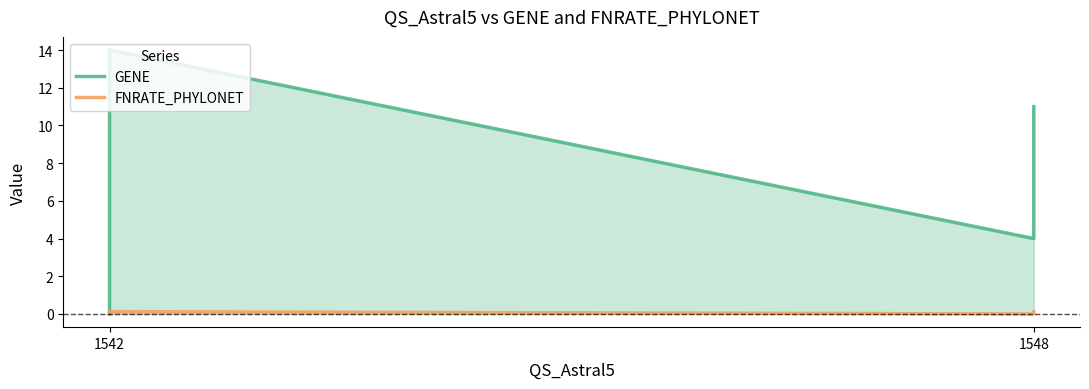

How many series are shown in this chart?

2